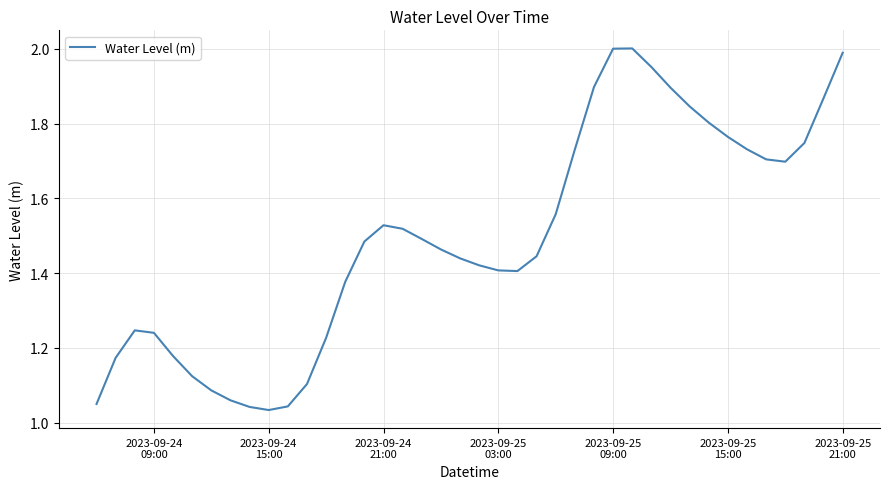

How many lines are shown in the chart?

1